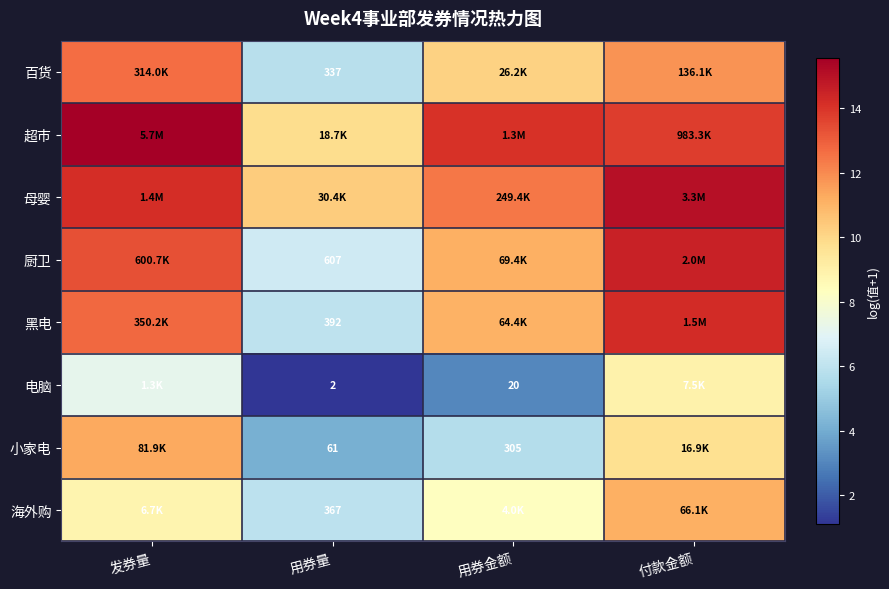

The 黑电 series shows 6.0 at 用券量. True or false?

True